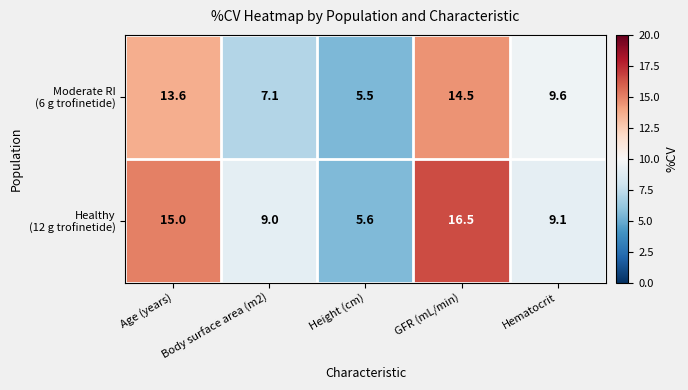

What is the spread (max minus min) of values at Body surface area (m2)?

1.9